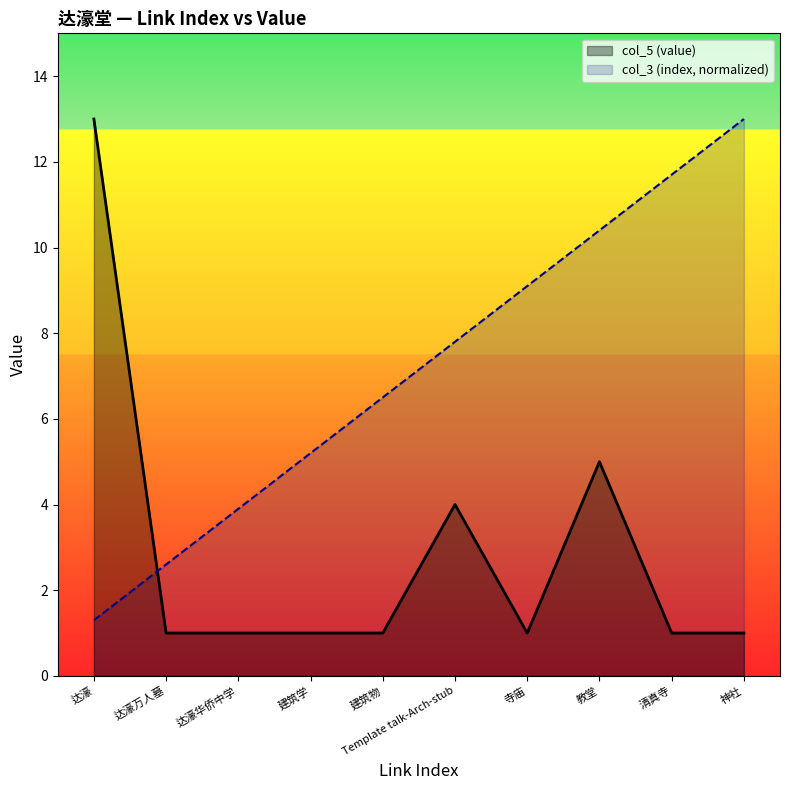

Reading left to right, extract all data points from this chart.

col_3 (index): 1.3	2.6	3.9	5.2	6.5	7.8	9.1	10.4	11.7	13.0
col_5 (value): 13.0	1.0	1.0	1.0	1.0	4.0	1.0	5.0	1.0	1.0